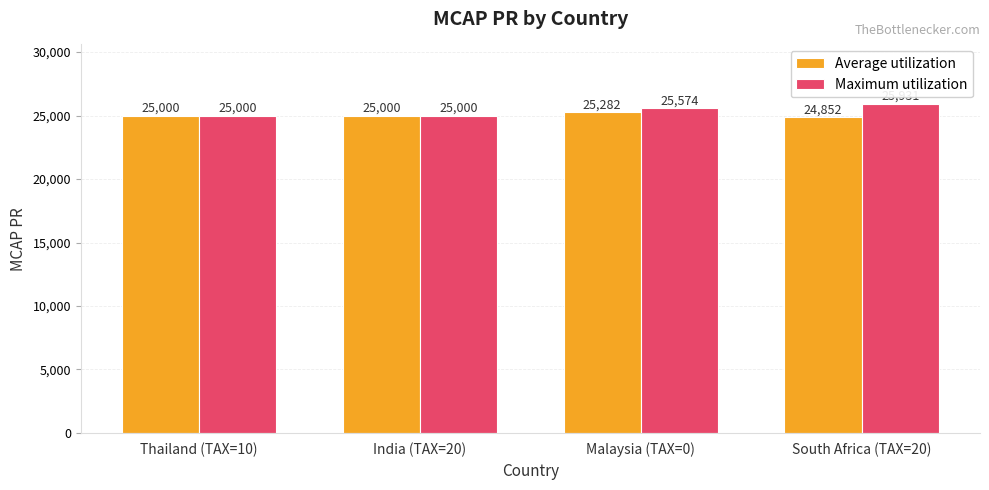

List the series in order of their overall mean, highest first.

Maximum utilization, Average utilization